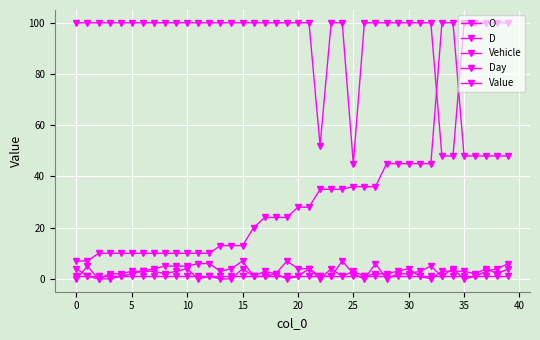

At which category is the sum across all series the highest?

39